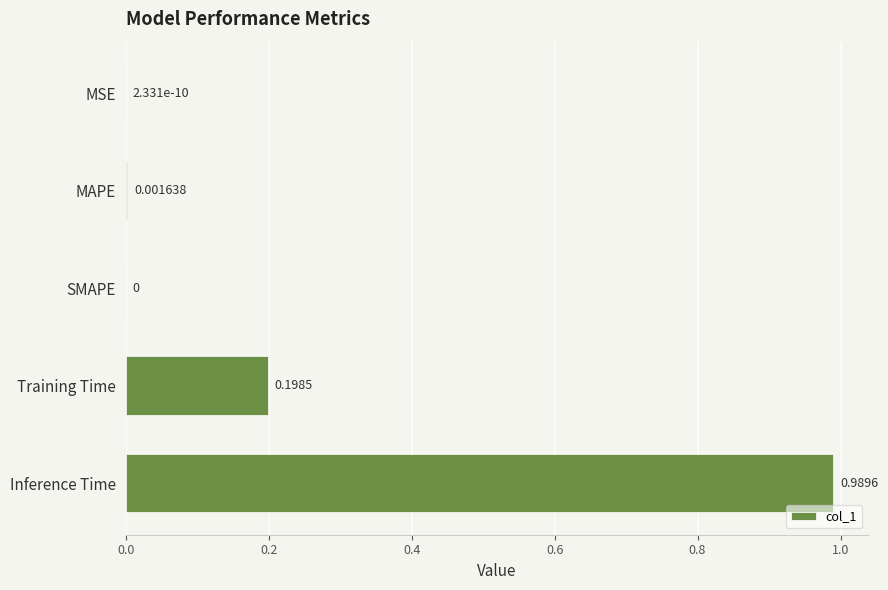

What is the sum of all values?

1.2